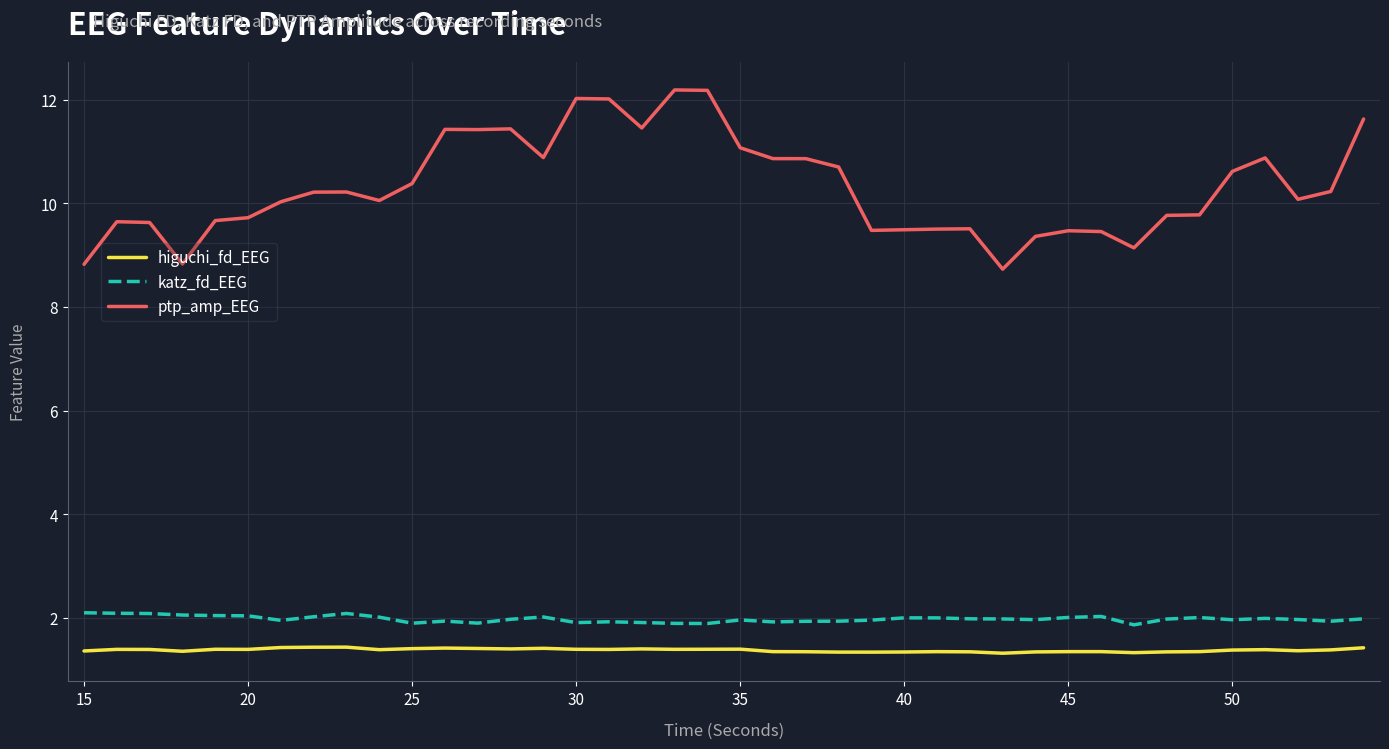

In katz_fd_EEG, how many points are higher than both neighbors (excluding endpoints)?

9